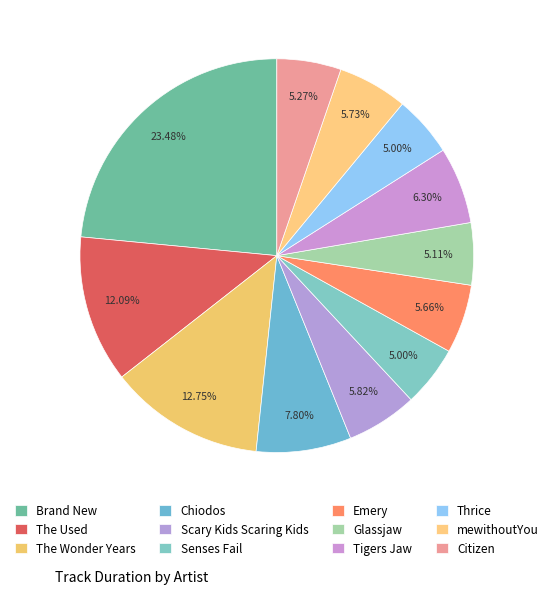

Rank the categories by value from lowest to highest.

Senses Fail, Thrice, Glassjaw, Citizen, Emery, mewithoutYou, Scary Kids Scaring Kids, Tigers Jaw, Chiodos, The Used, The Wonder Years, Brand New